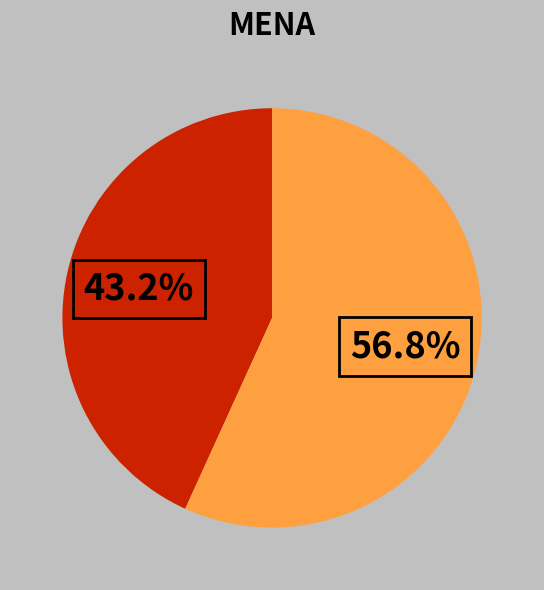

Is there any slice that represents more than half of the pie?

Yes